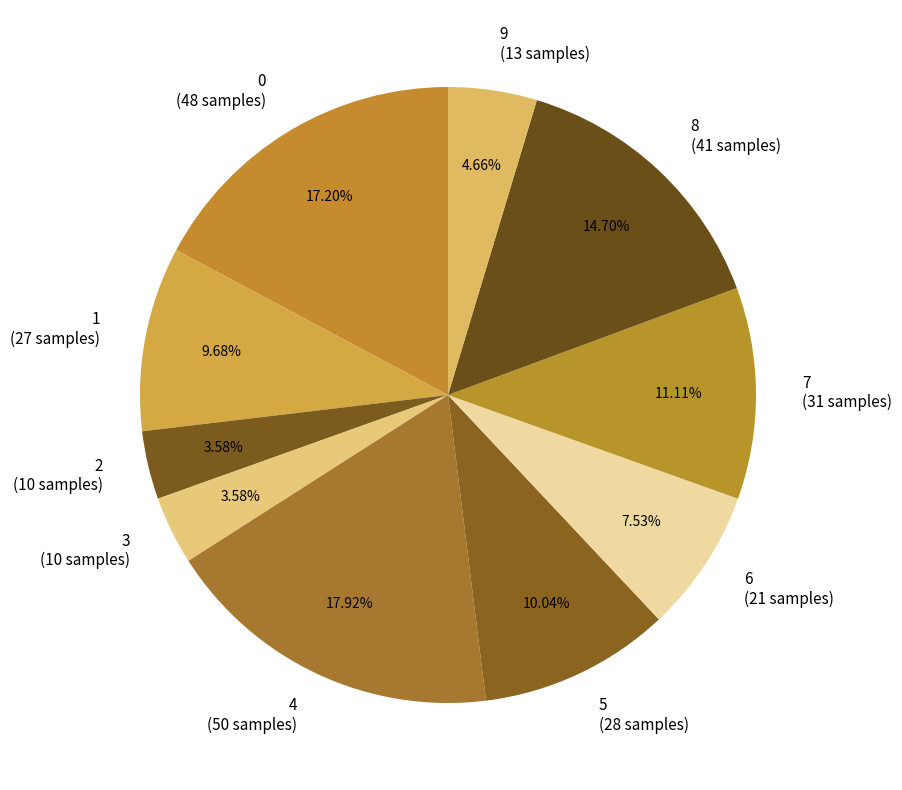

To the nearest percent, what is the difference between the 9 and 1 slice percentages?

5%